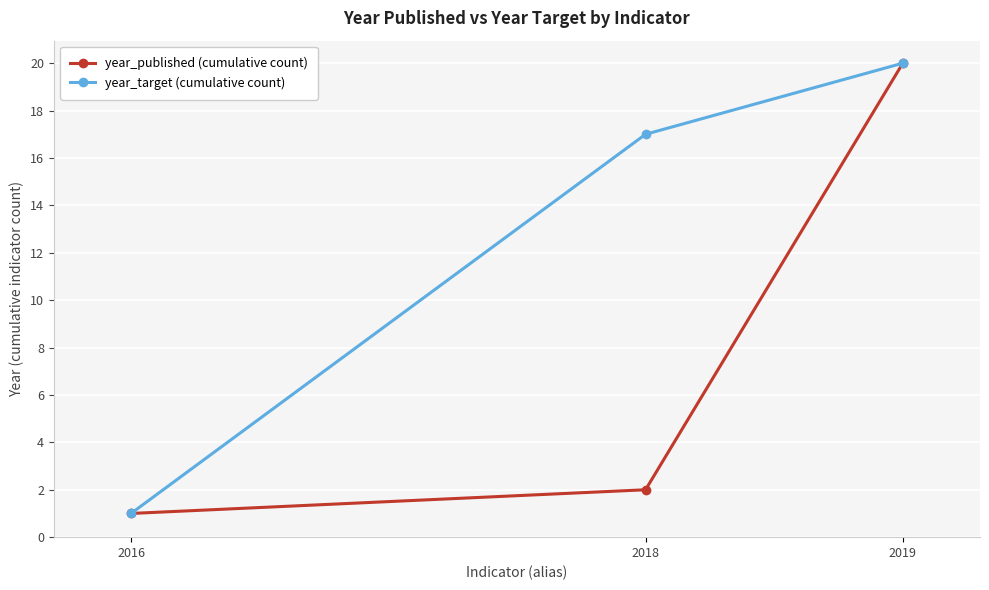

How many year_target (cumulative count) values are between 1 and 20?

3